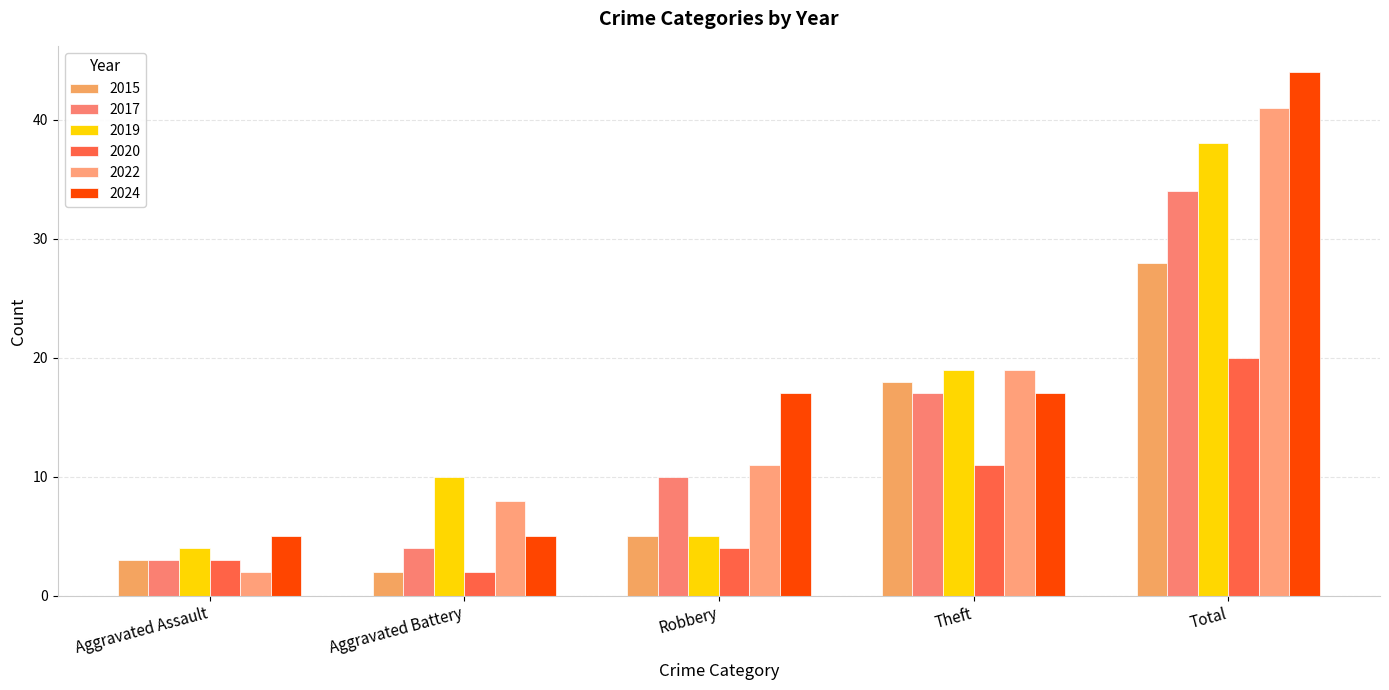

Which category has the lowest value across all series?

Aggravated Battery